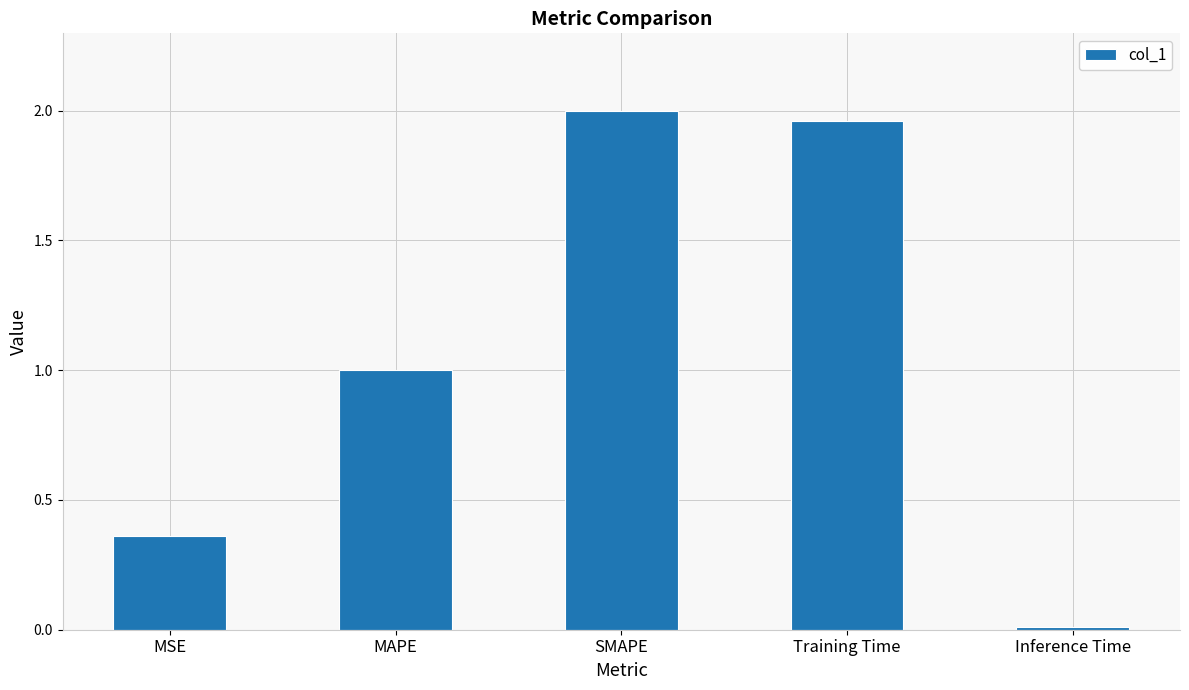

At which category does the chart reach its minimum across all series?

Inference Time